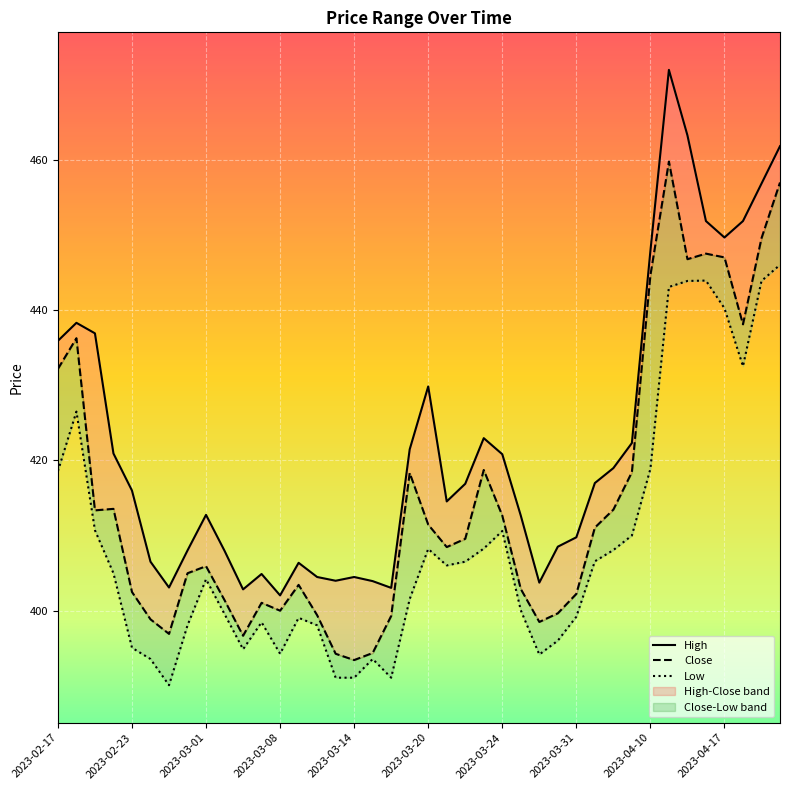

What is the highest value of the Low series?

446.1